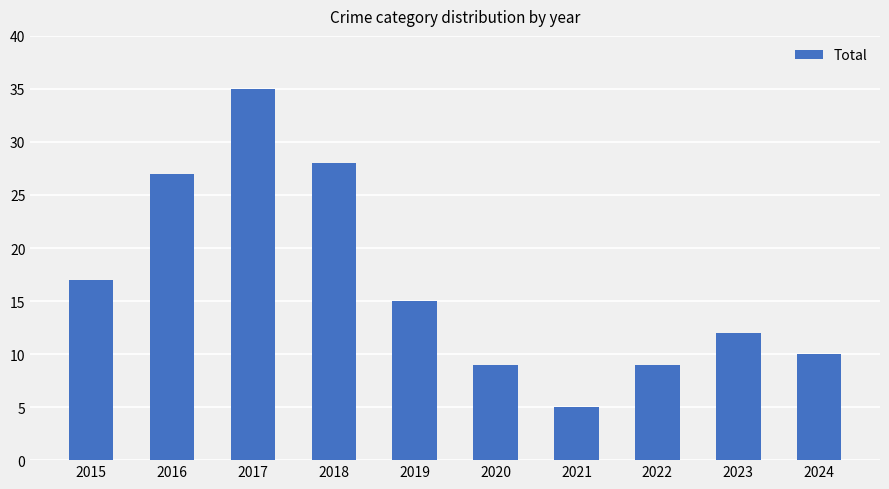

True or false: the data shows 12 at 2022.

False